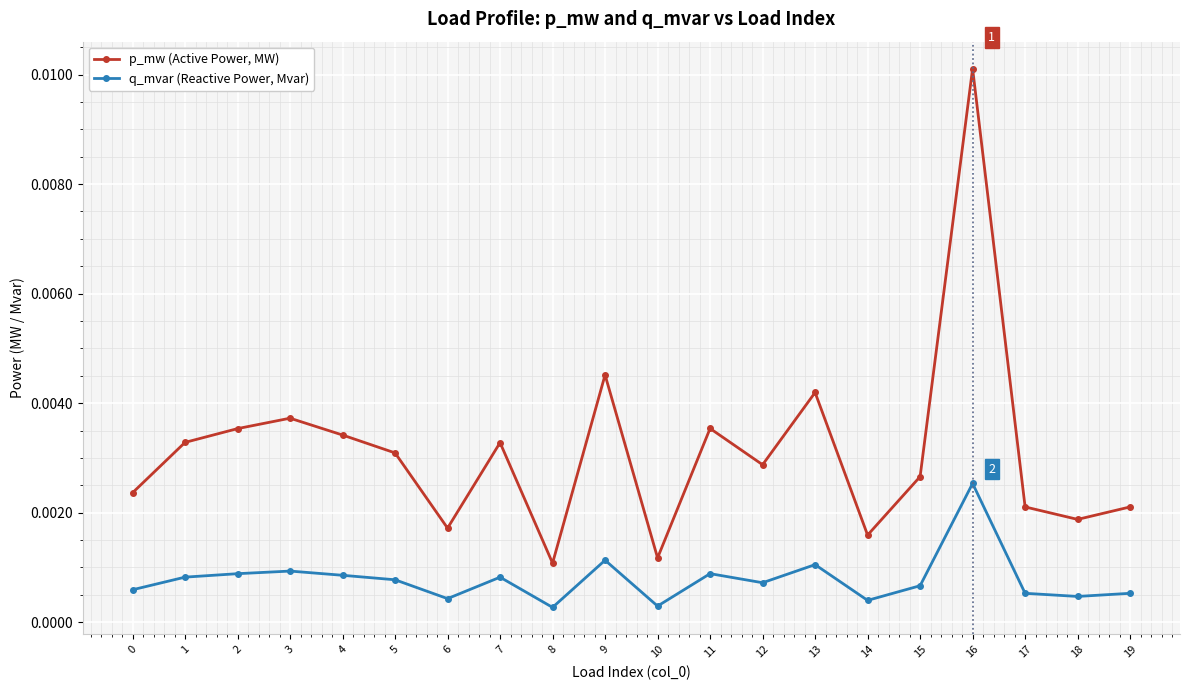

Rank the series by their average value, from lowest to highest.

q_mvar (Reactive Power, Mvar), p_mw (Active Power, MW)